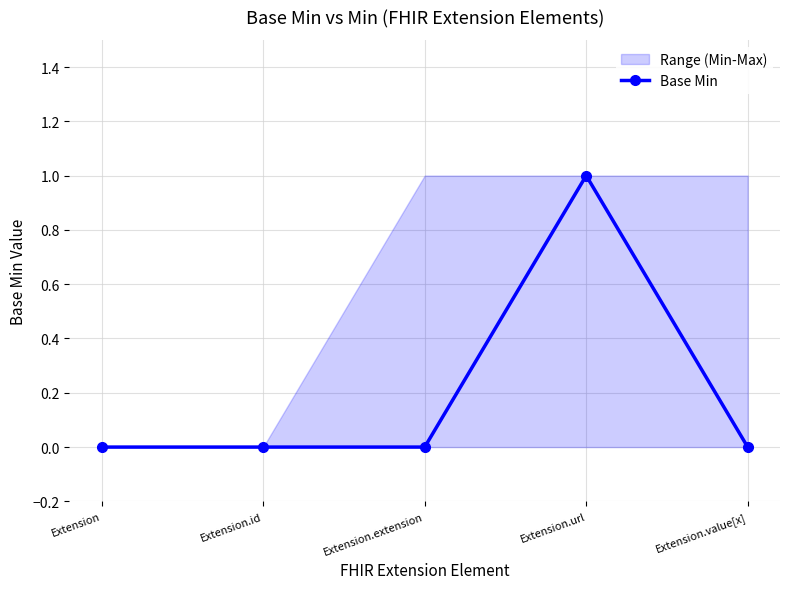

What is the label of the 5th point from the left?

Extension.value[x]